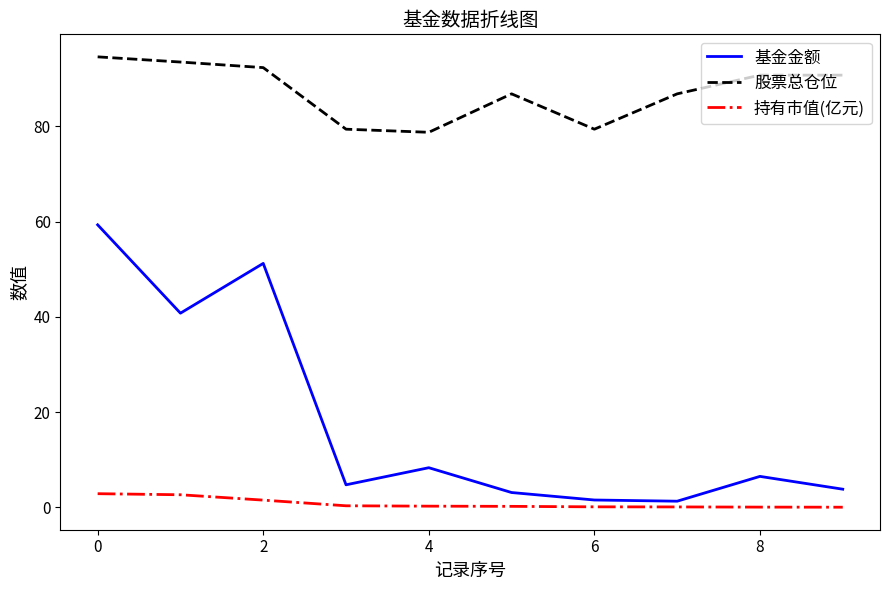

Which series has the largest range (max minus min)?

基金金额